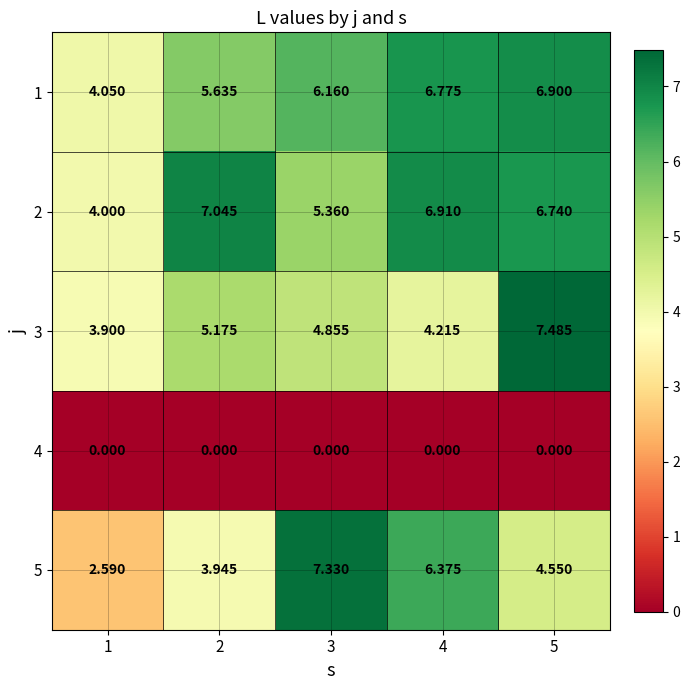

Is the value of 5 at 4 greater than the value of 2 at 4?

No